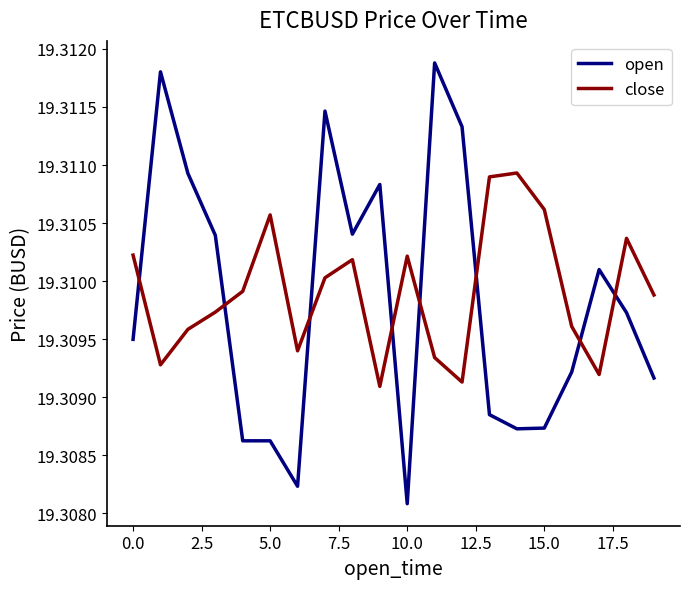

Is this an area chart (filled region under the line)?

No